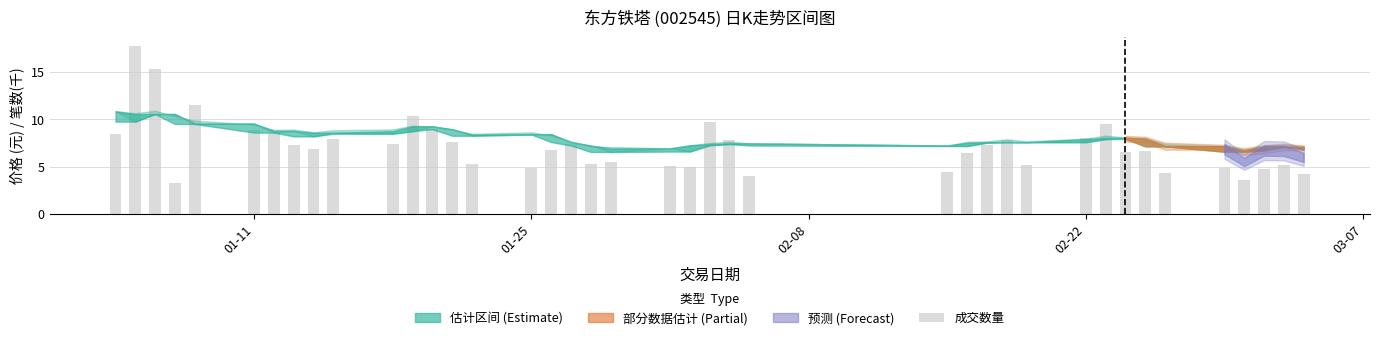

What is the average value?

7.2